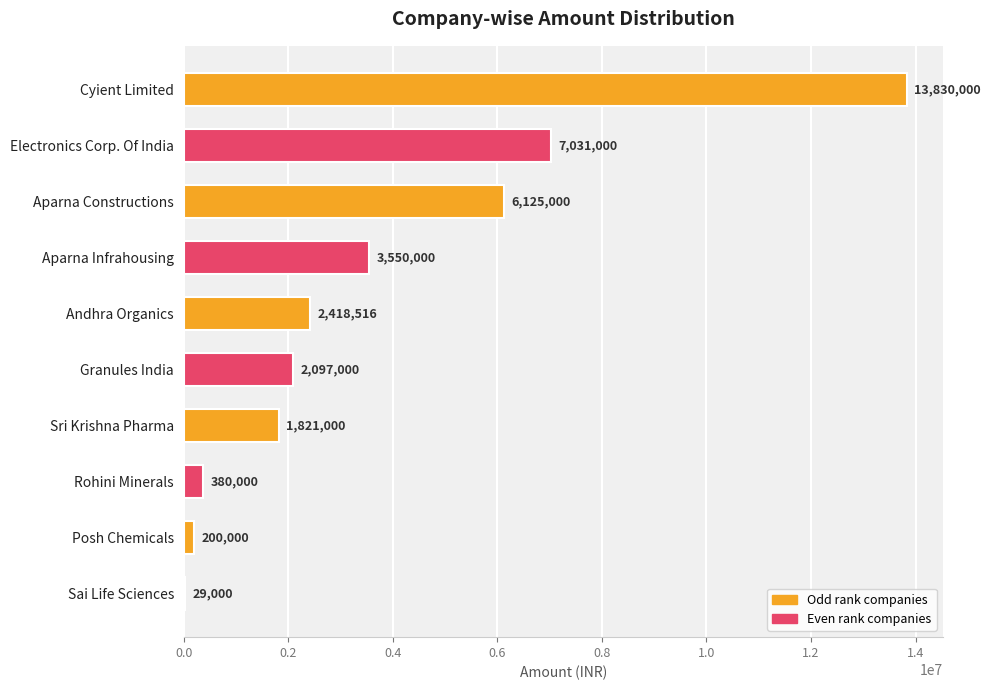

Between Electronics Corp. Of India and Andhra Organics, which is larger?

Electronics Corp. Of India